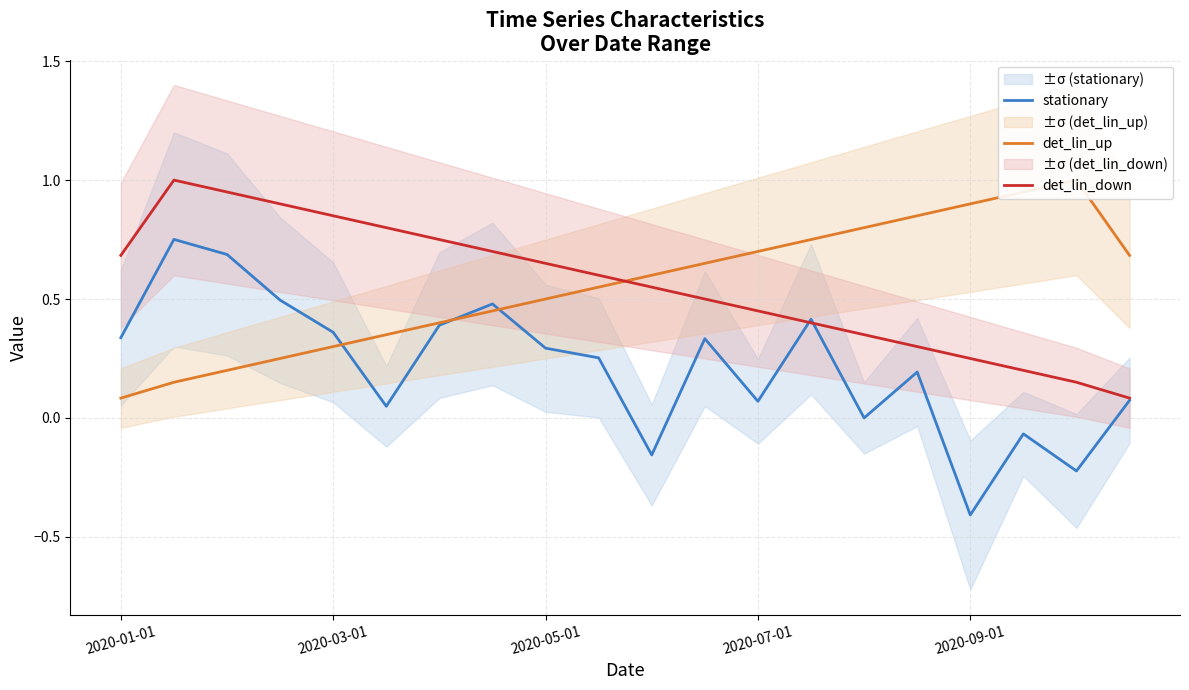

Is it true that stationary equals 0.5 at 2020-03-01?

False